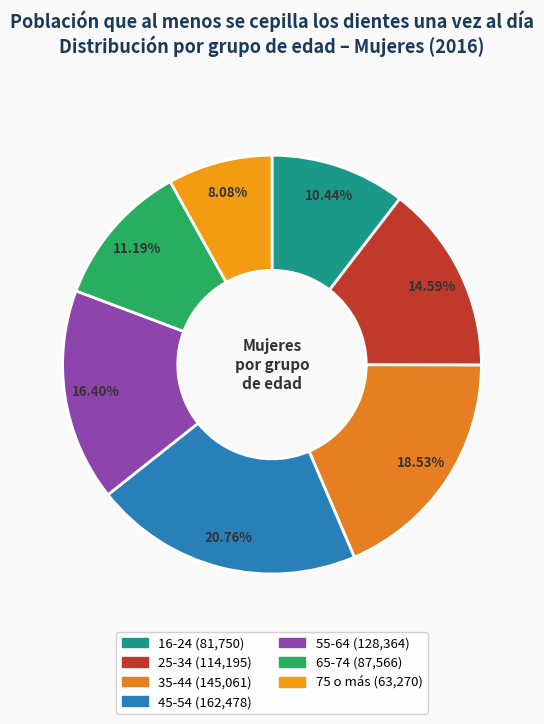

Which has a higher value, 16-24 or 55-64?

55-64